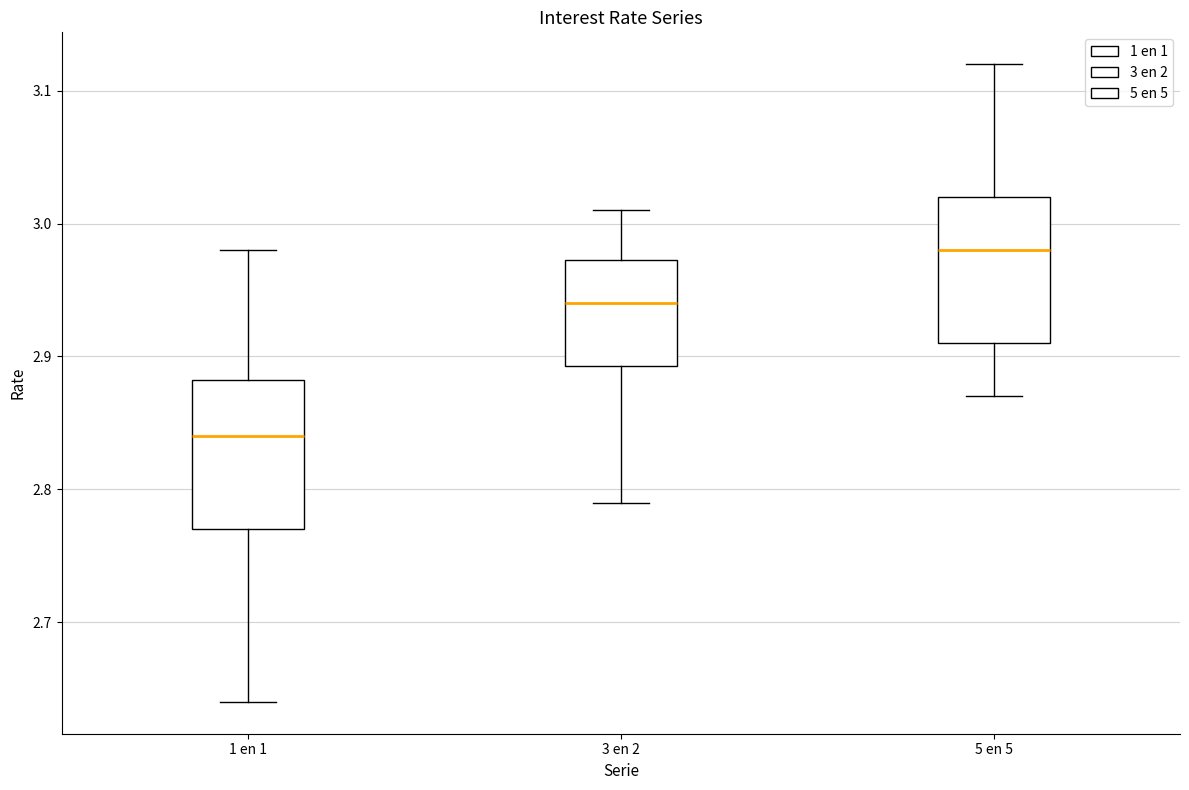

Which box's median line is the lowest?

1 en 1